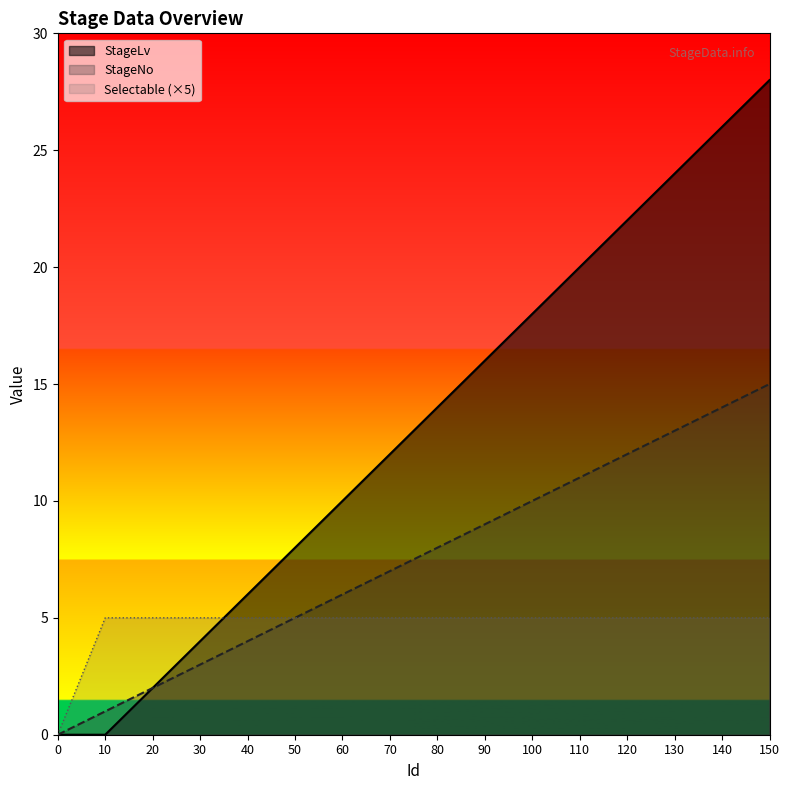

Does the chart have visible grid lines?

No